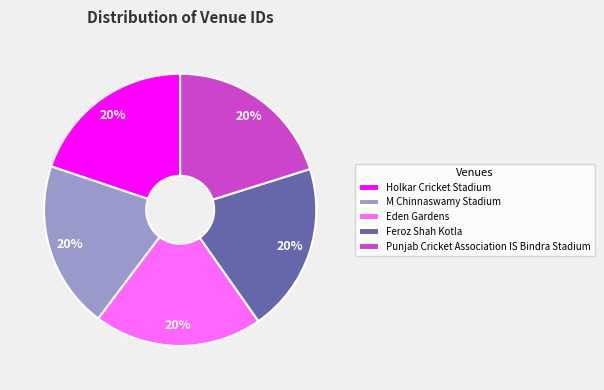

What percentage is the Eden Gardens slice, to the nearest percent?

20%